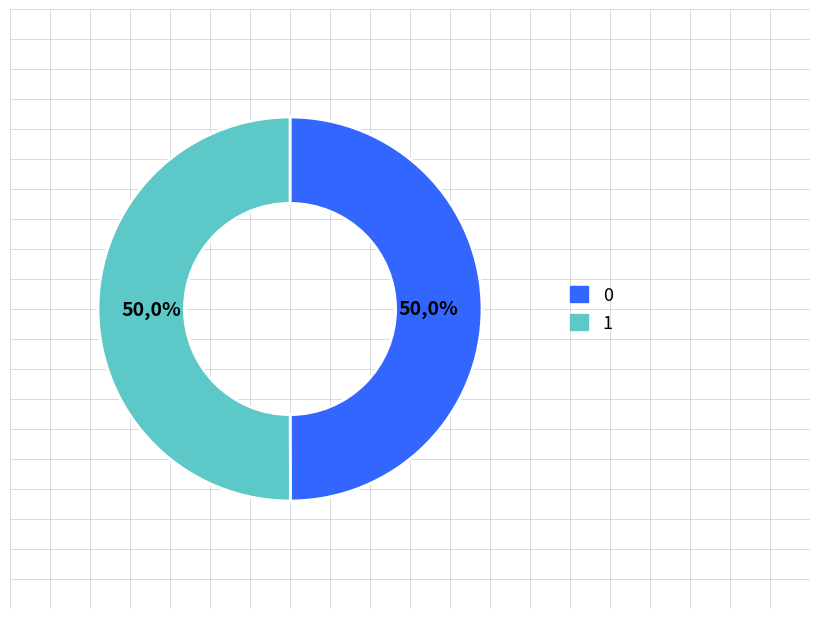

To the nearest percent, what is the average slice percentage?

50%